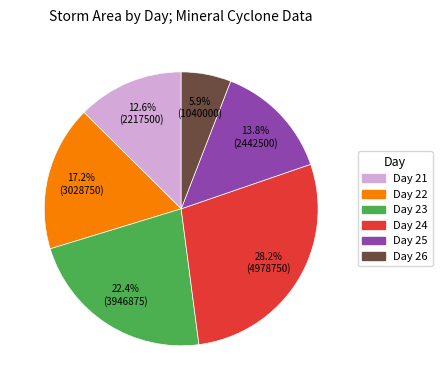

Is there any slice that represents more than half of the pie?

No